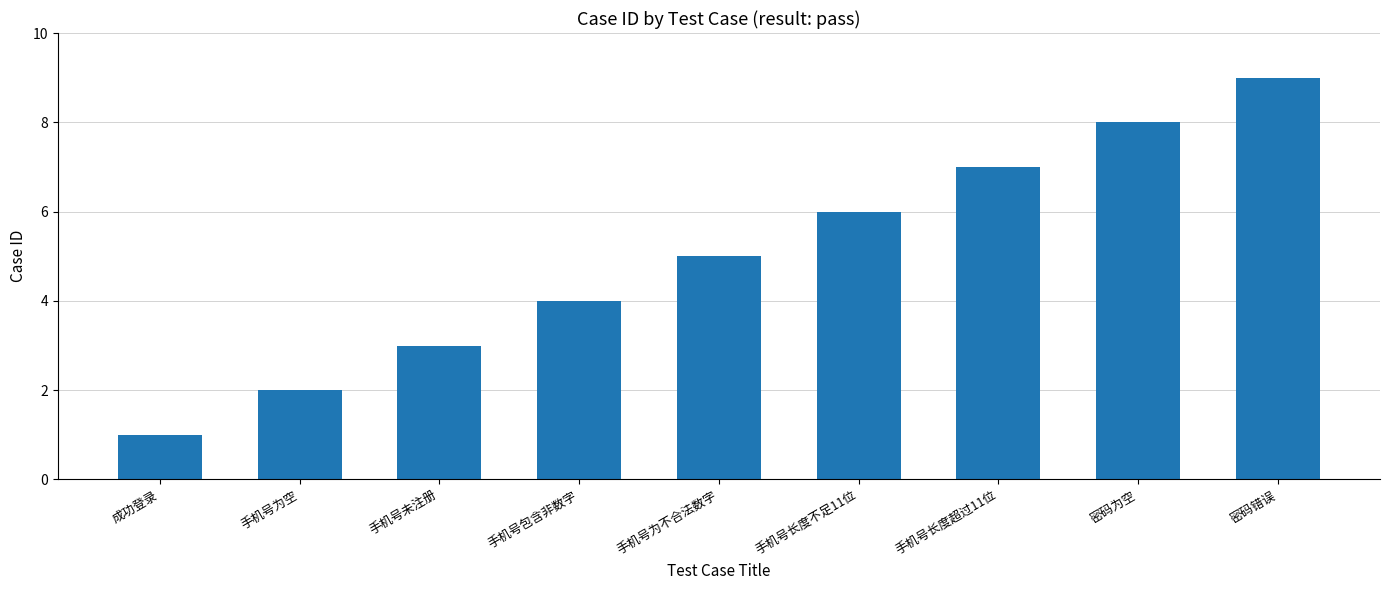

Is it true that the value at 手机号为不合法数字 is 5?

True